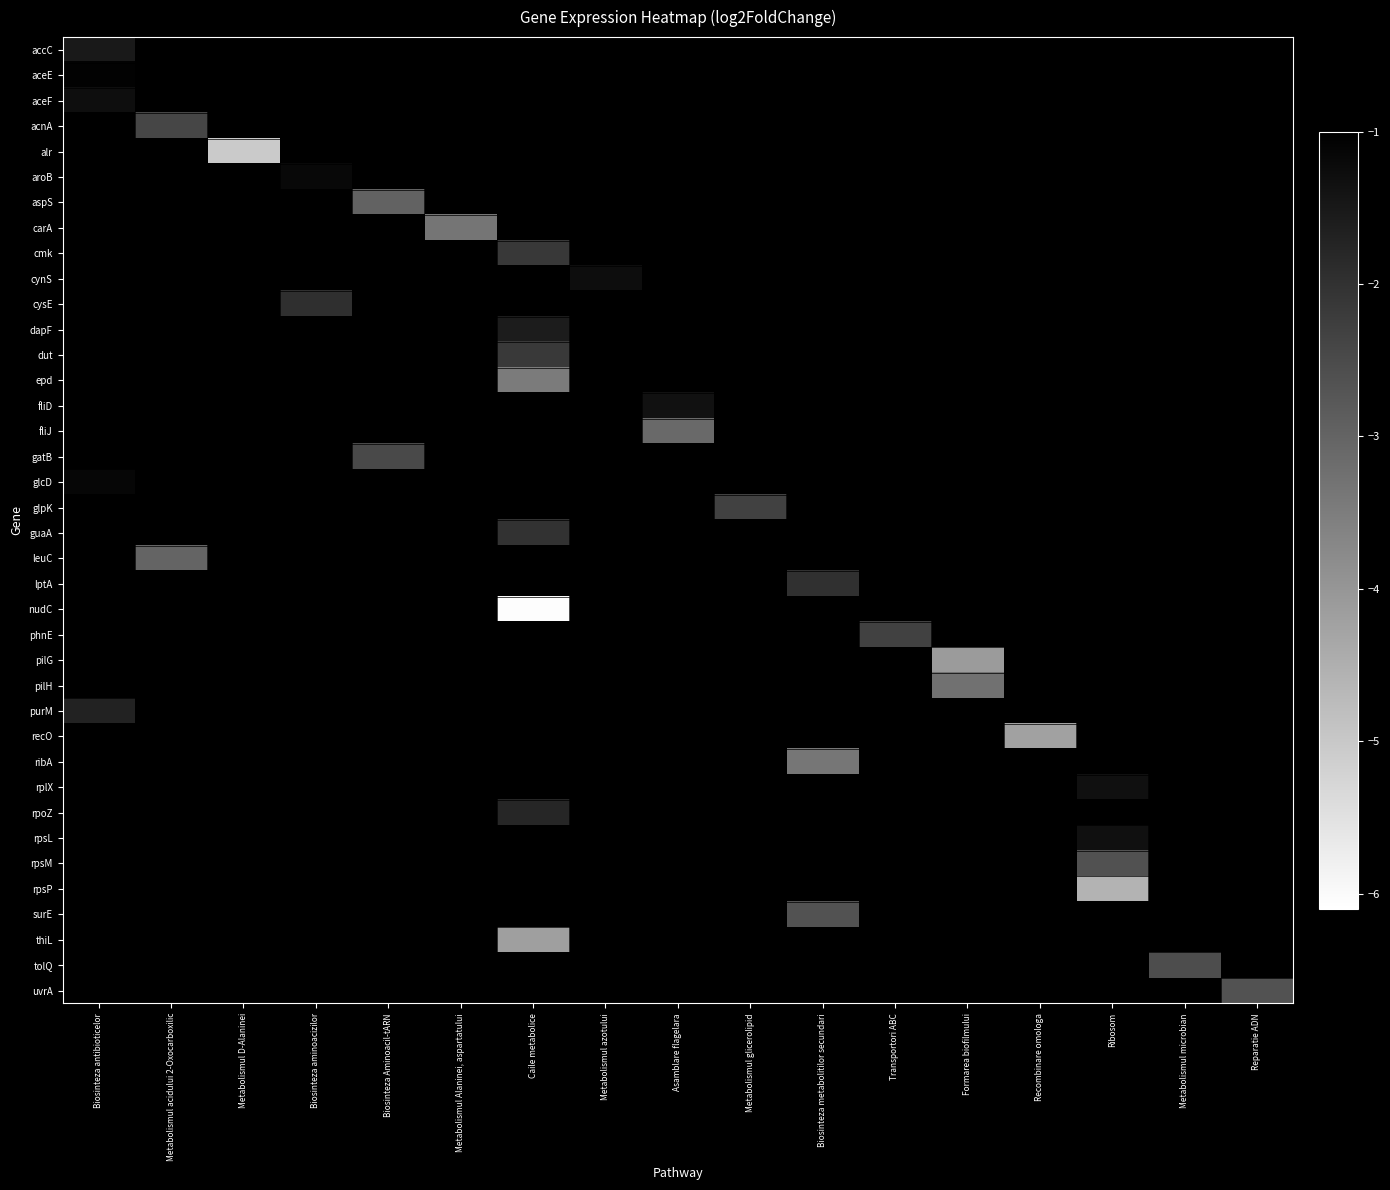

At how many categories does at least one series exceed -5?

16